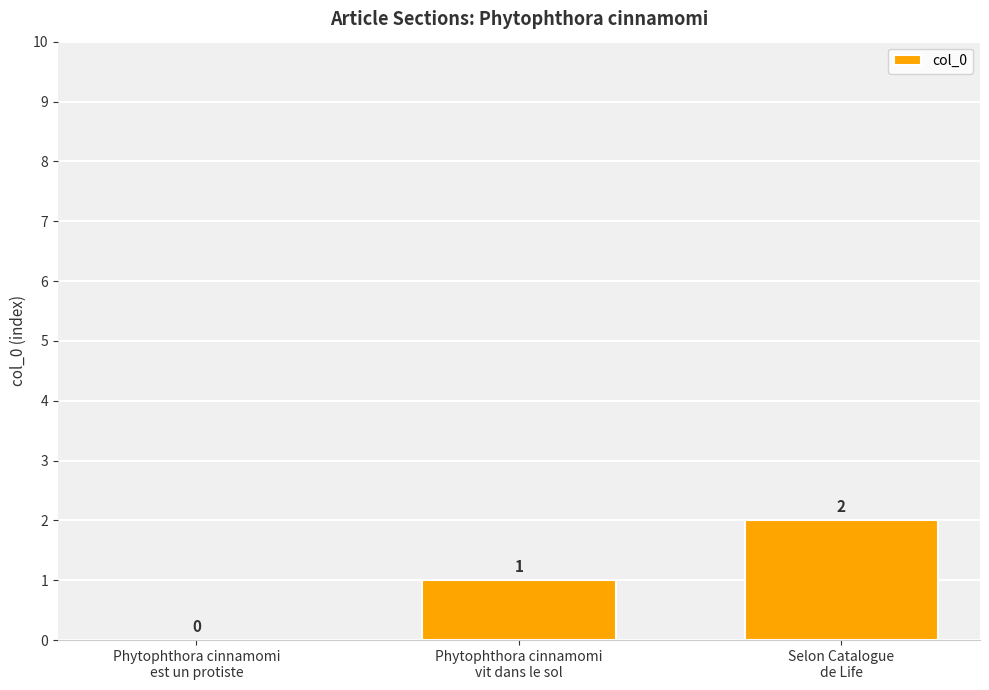

What is the greatest value displayed?

2